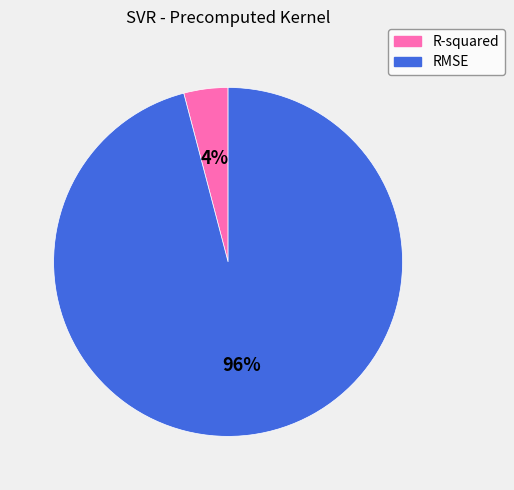

Which category has the biggest portion of the pie?

RMSE